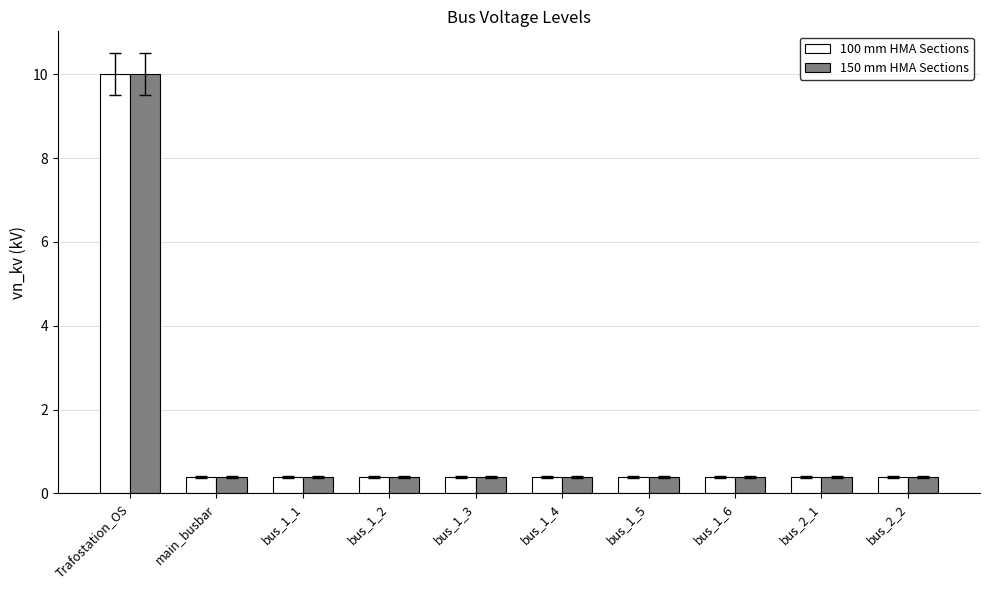

What are all the series names shown in the legend?

100 mm HMA Sections, 150 mm HMA Sections